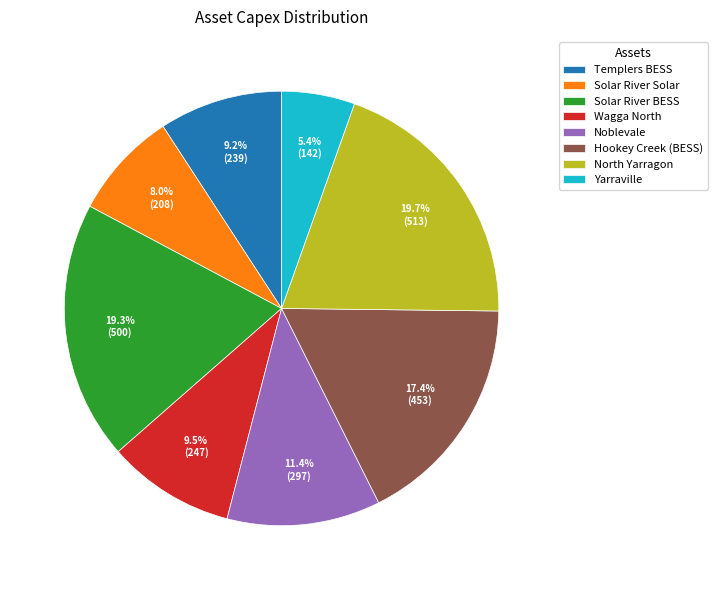

Approximately how many times larger is the value at Wagga North compared to Templers BESS?

1.0